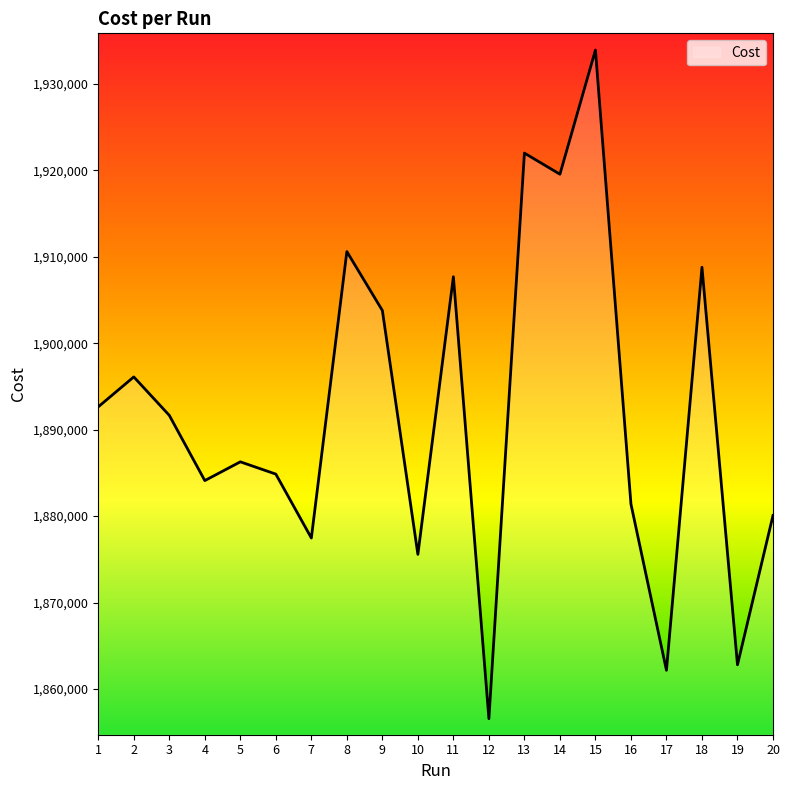

Does the chart have visible grid lines?

No